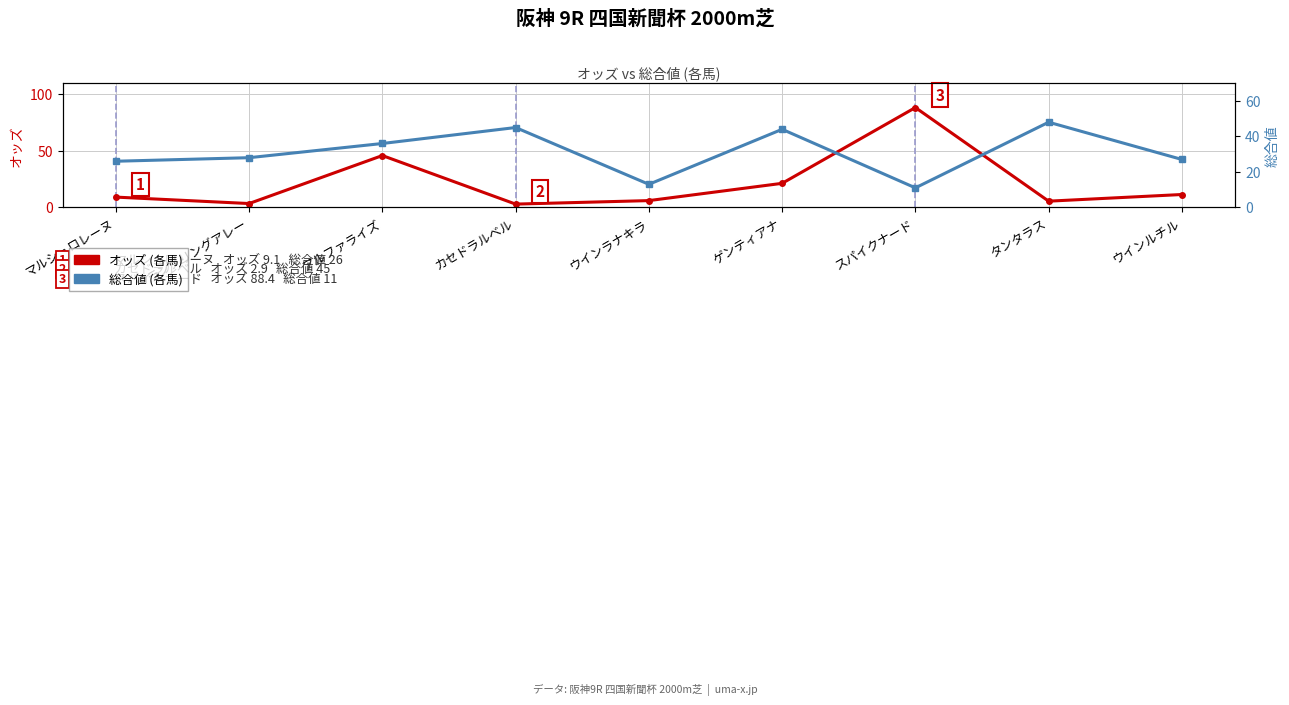

How many interior local peaks does the オッズ series have?

2